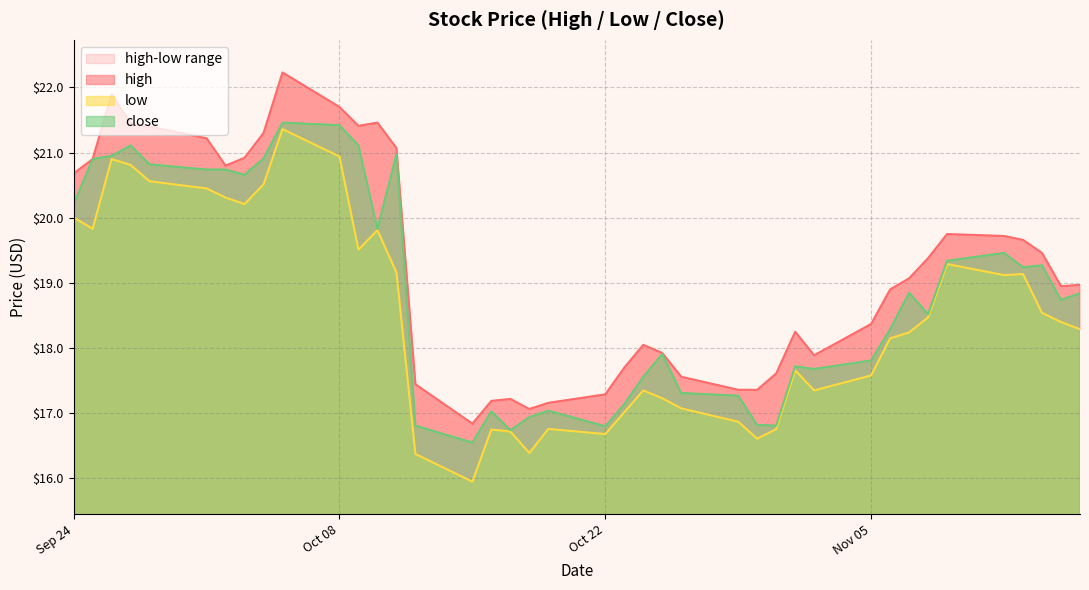

The close series shows 20.2 at Sep 24. True or false?

True